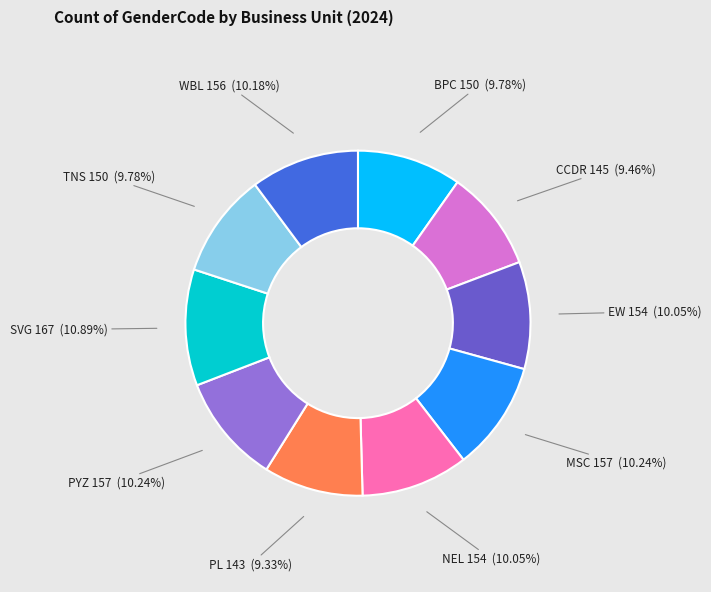

How many slices are in this pie chart?

10